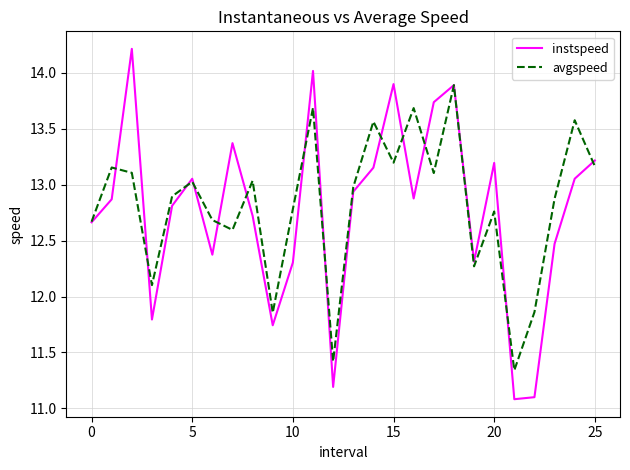

What is the lowest value of the instspeed series?

11.1